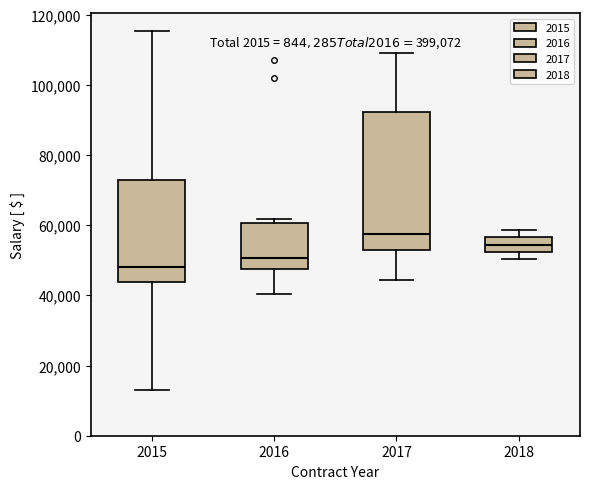

Reading left to right, read every box against the y-axis: the position of its median line, the range the box covers, and the ends of its whiskers. The values are not printed on the chart, so give them approximately, as read against the axis.

2015: median 48000, box 44000 to 72000, whiskers 14000 to 116000
2016: median 50000, box 48000 to 60000, whiskers 40000 to 62000
2017: median 58000, box 54000 to 92000, whiskers 44000 to 110000
2018: median 54000, box 52000 to 56000, whiskers 50000 to 58000